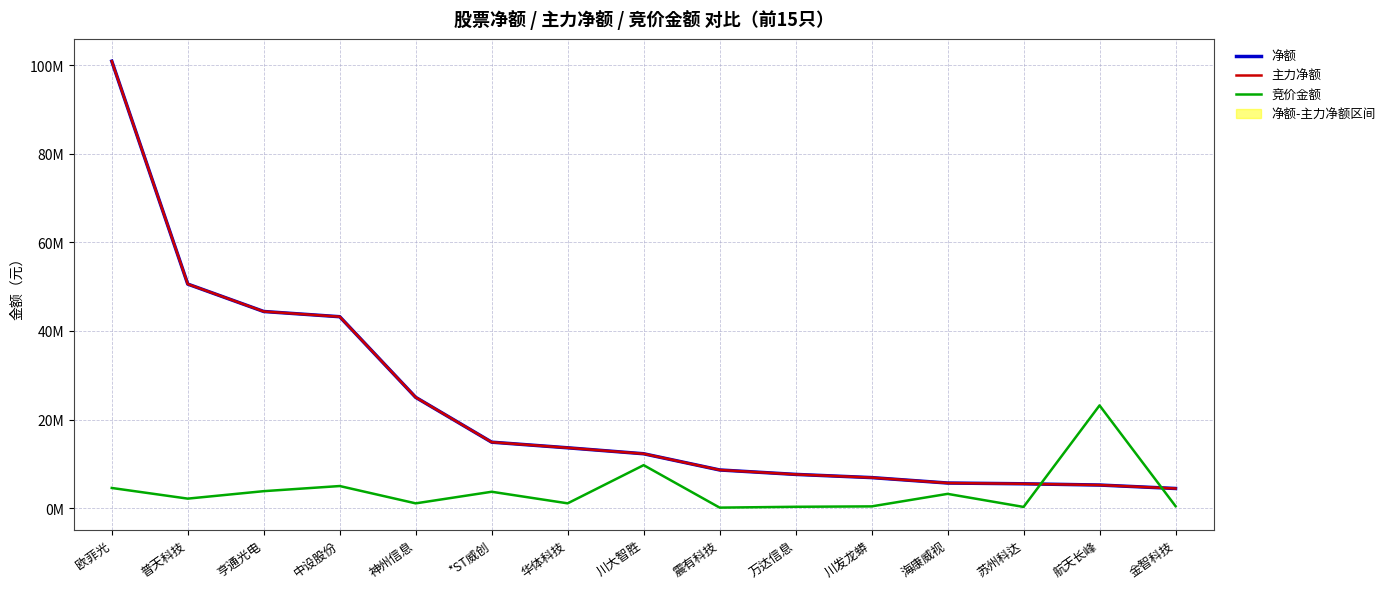

Where does the 竞价金额 series first go above 2151349?

欧菲光